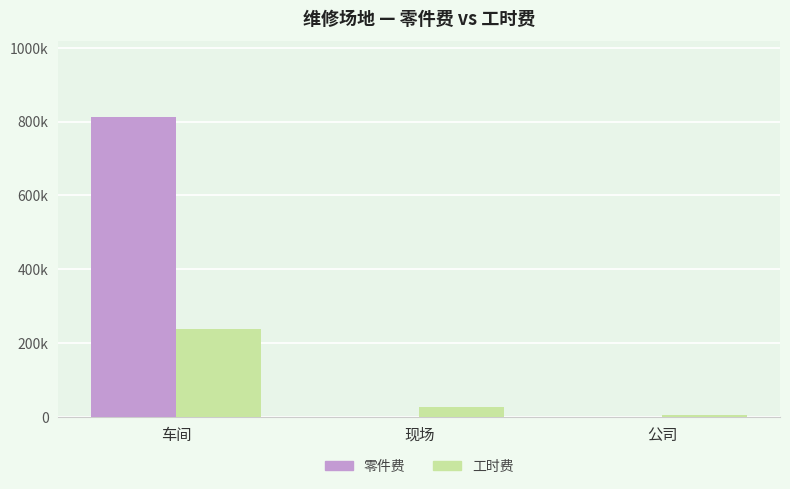

Does the chart contain stacked bars?

No